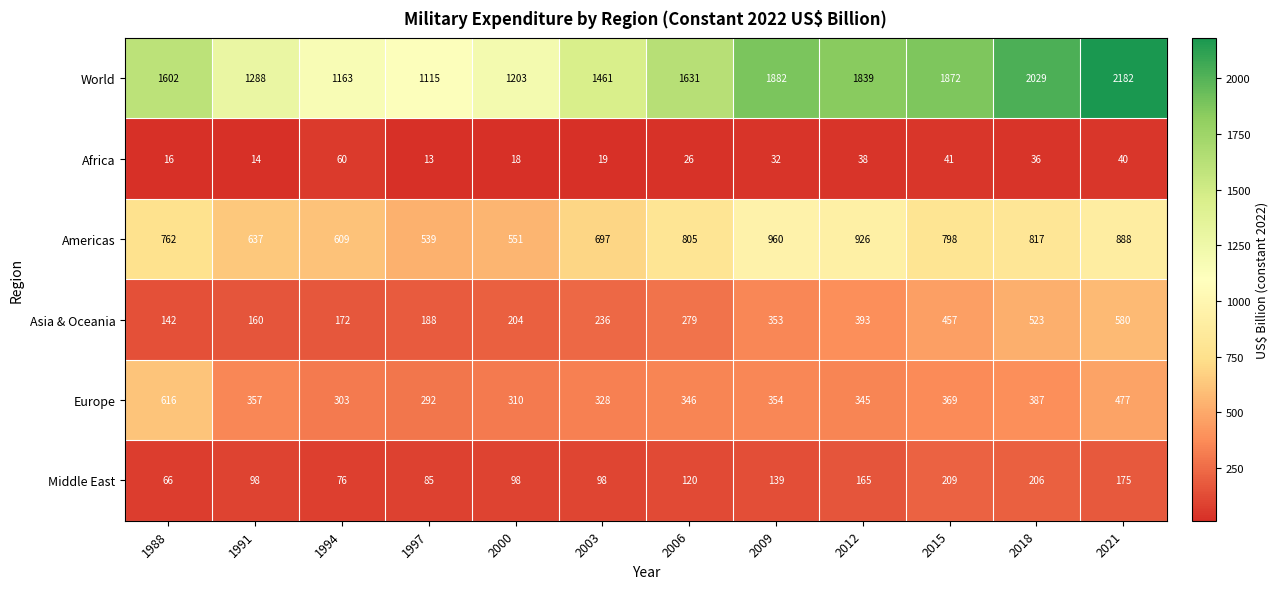

At which label does World reach its peak?

2021